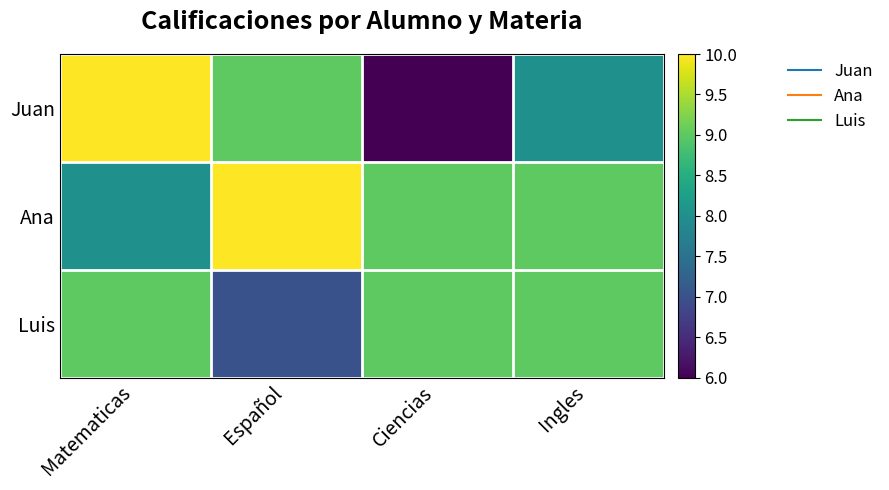

At which category does the chart reach its minimum across all series?

Ciencias